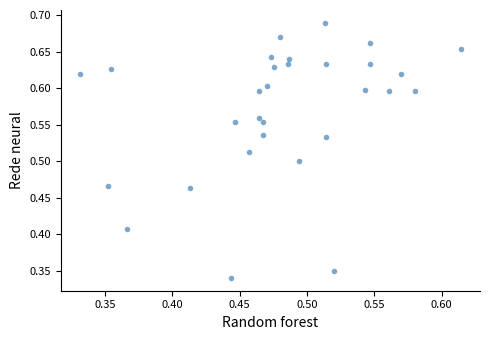

How many points are shown in the scatter plot?

30